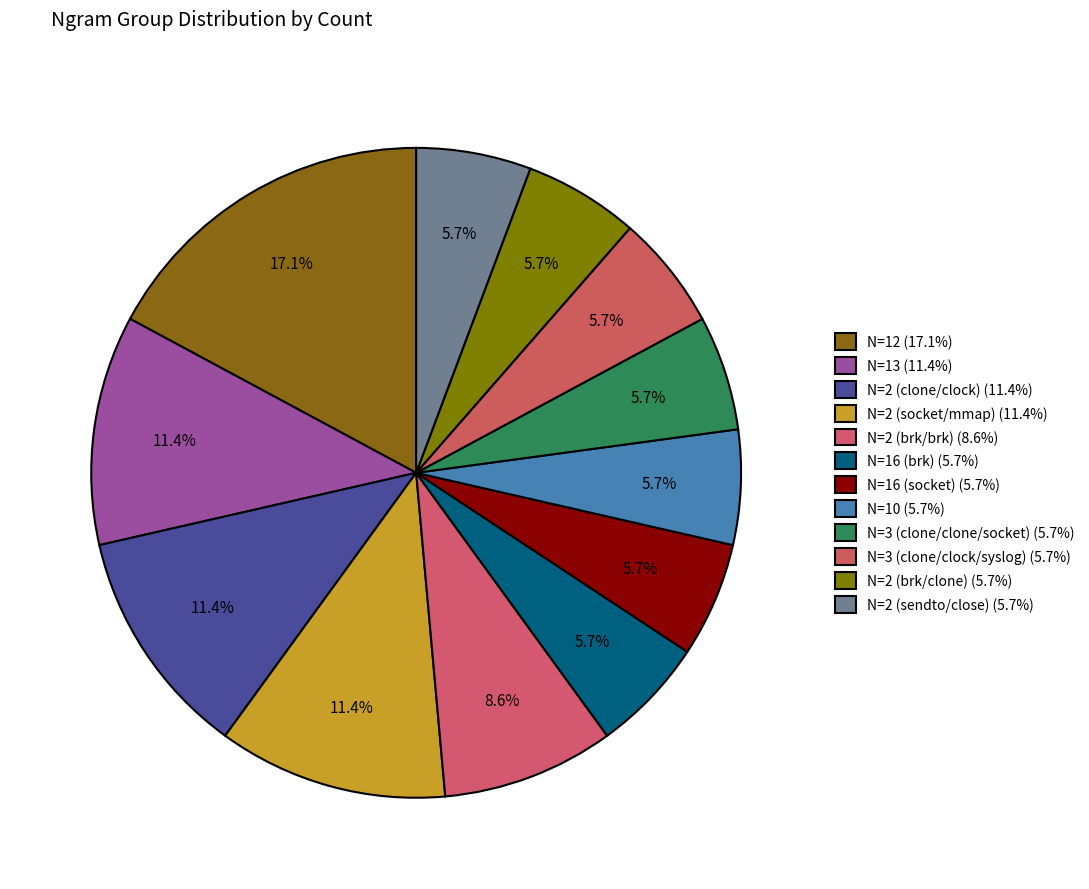

How many slices are in this pie chart?

12